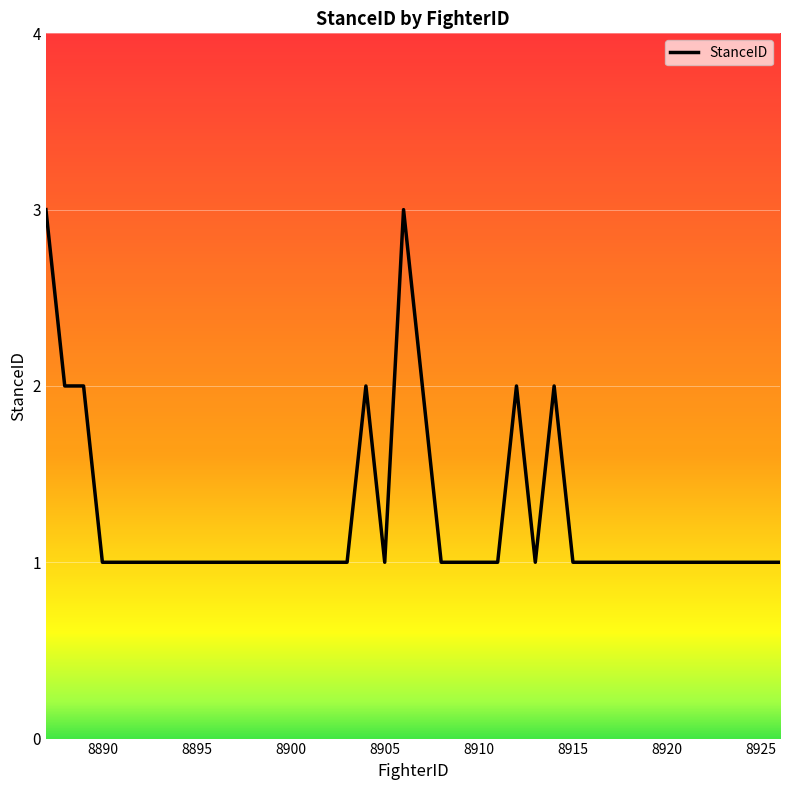

What is the maximum value shown in the chart?

3